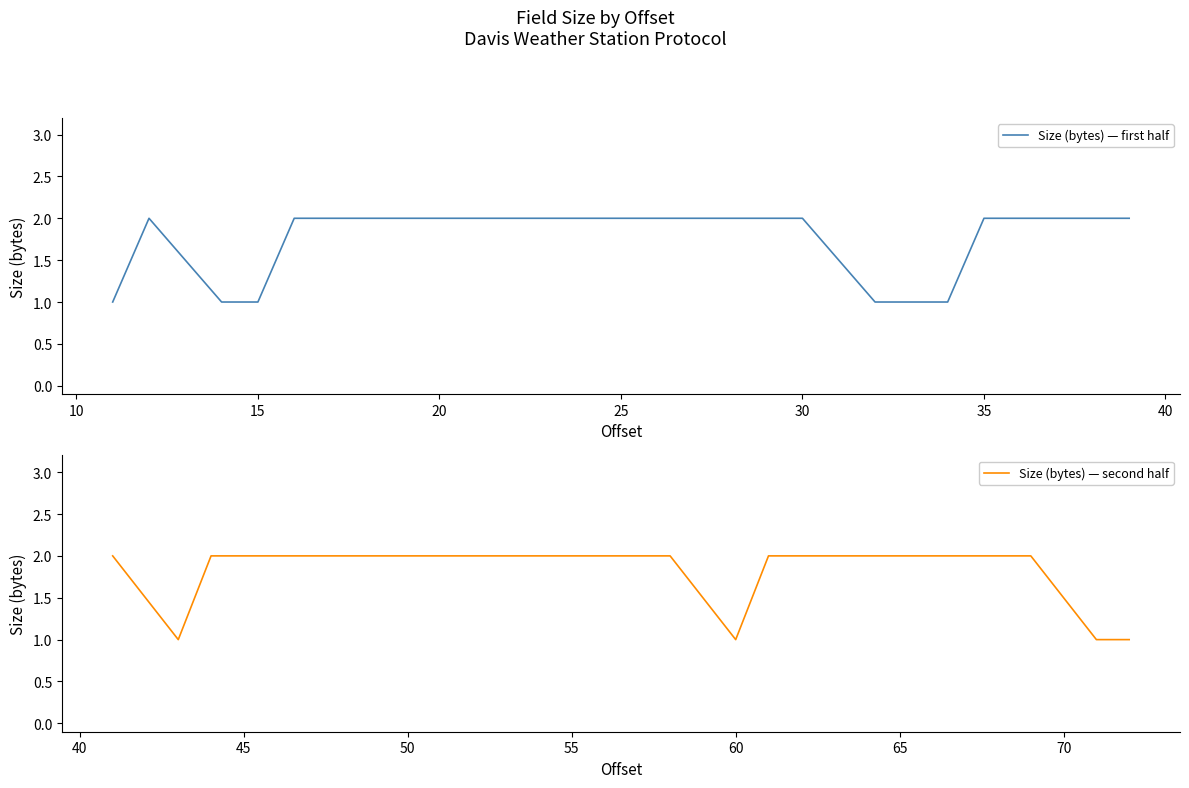

Is it true that Size (bytes) — second half equals 1 at 60?

True